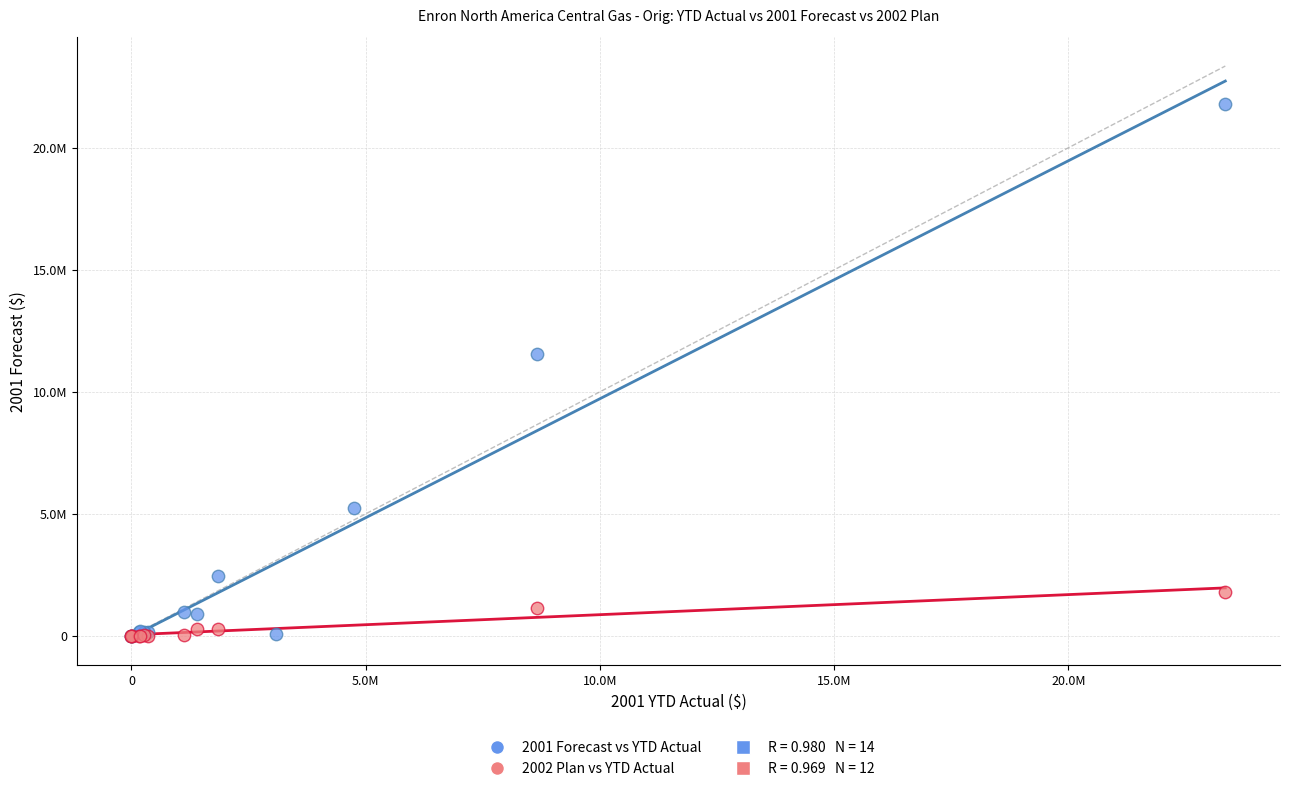

Which series reaches the maximum Y coordinate?

2001 Forecast vs YTD Actual